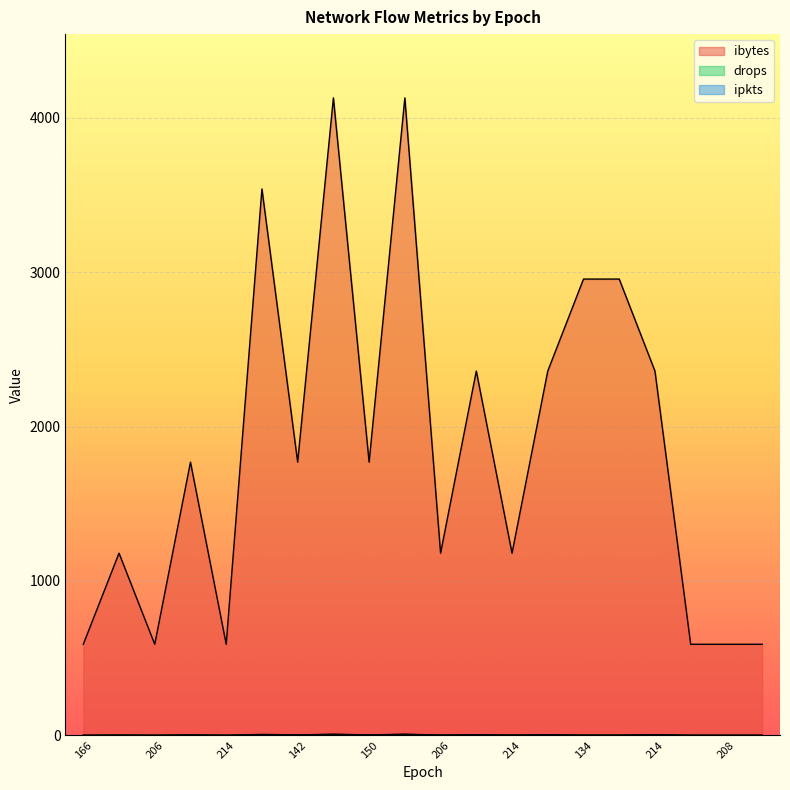

Where does the ipkts series first go above 2?

198